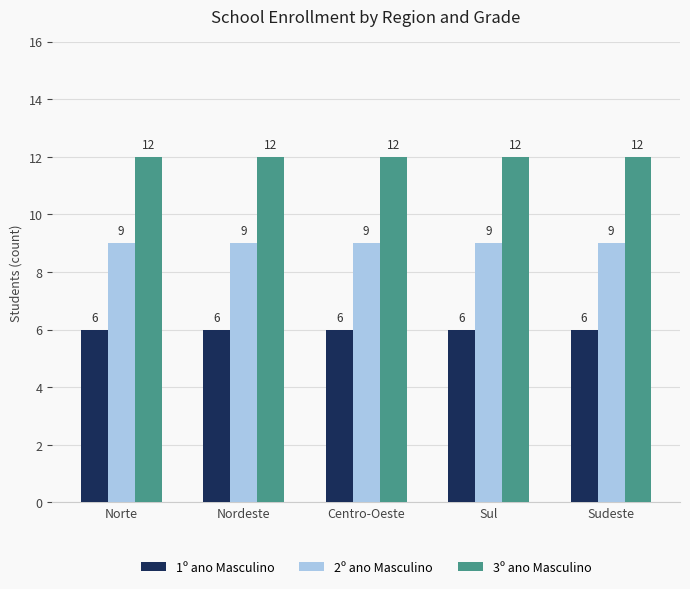

The 1º ano Masculino series shows 6 at Norte. True or false?

True